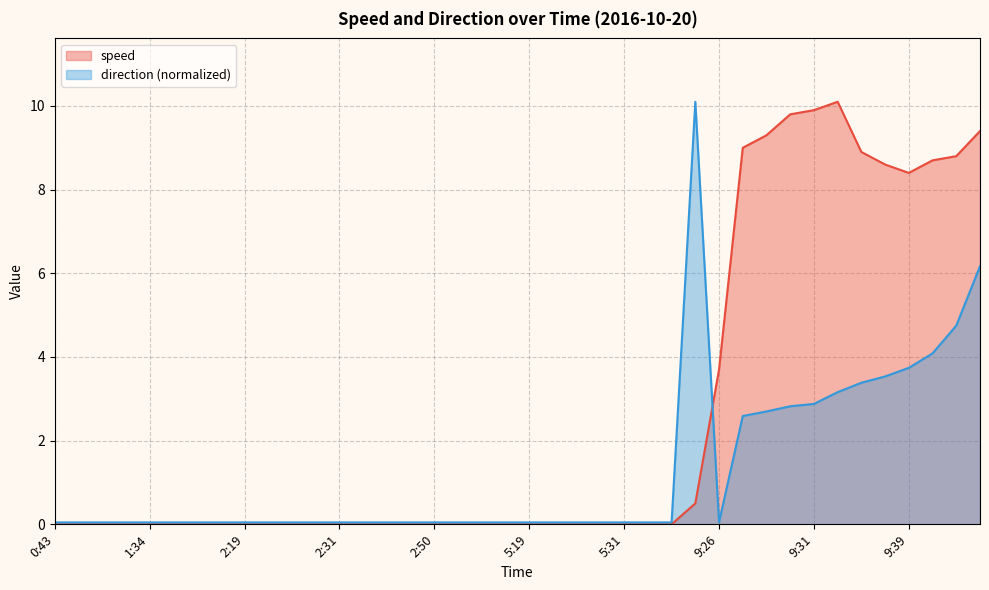

Reading left to right, what are all the values shown in this chart?

speed: 0.0	0.0	0.0	0.0	0.0	0.0	0.0	0.0	0.0	0.0	0.0	0.0	0.0	0.0	0.0	0.0	0.0	0.0	0.0	0.0	0.0	0.0	0.0	0.0	0.0	0.0	0.0	0.5	3.7	9.0	9.3	9.8	9.9	10.1	8.9	8.6	8.4	8.7	8.8	9.4
direction: 0.0	0.0	0.0	0.0	0.0	0.0	0.0	0.0	0.0	0.0	0.0	0.0	0.0	0.0	0.0	0.0	0.0	0.0	0.0	0.0	0.0	0.0	0.0	0.0	0.0	0.0	0.0	10.1	0.0	2.6	2.7	2.8	2.9	3.2	3.4	3.5	3.7	4.1	4.7	6.2